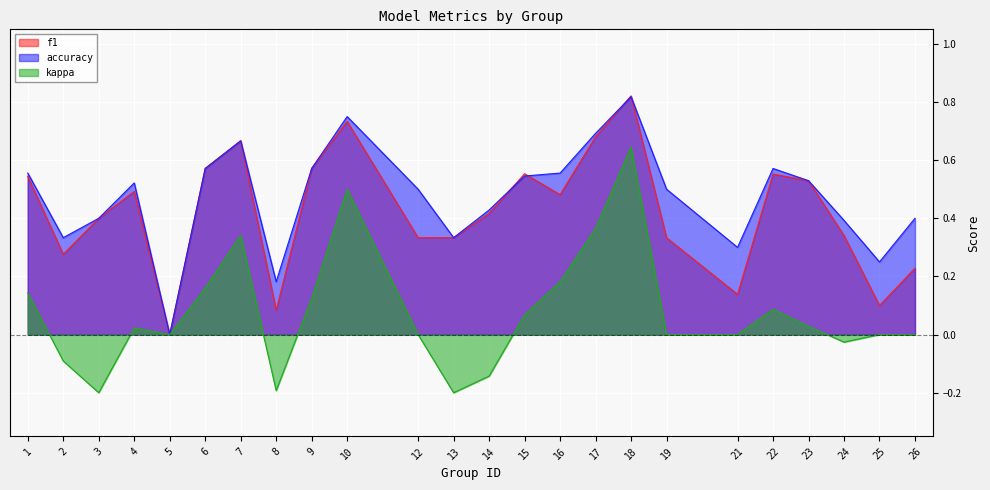

True or false: f1 and accuracy intersect in this chart.

True